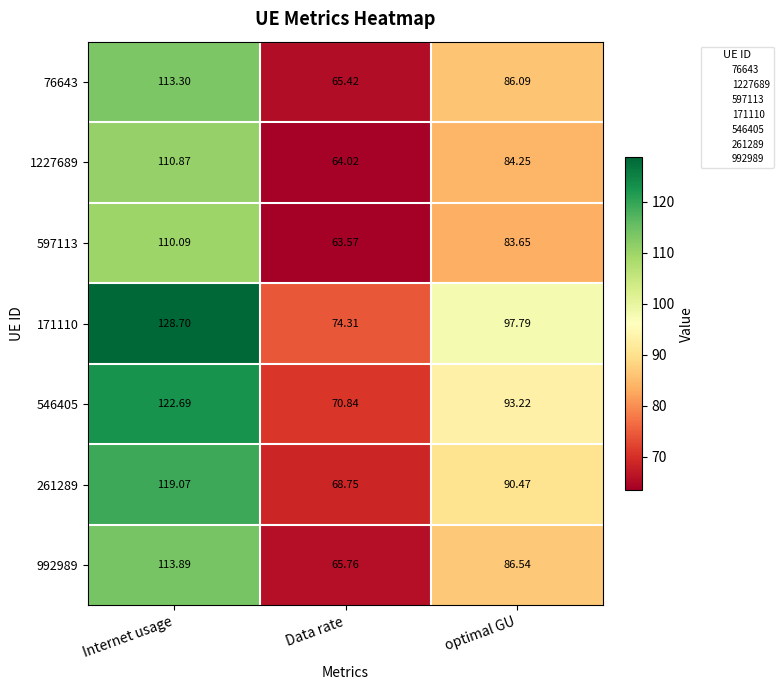

List the labels in order of 76643 value, smallest first.

Data rate, optimal GU, Internet usage